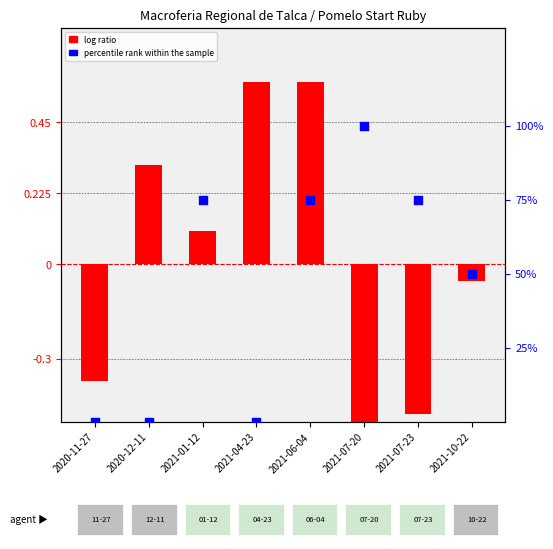

Which series reaches the maximum Y coordinate?

percentile rank within the sample